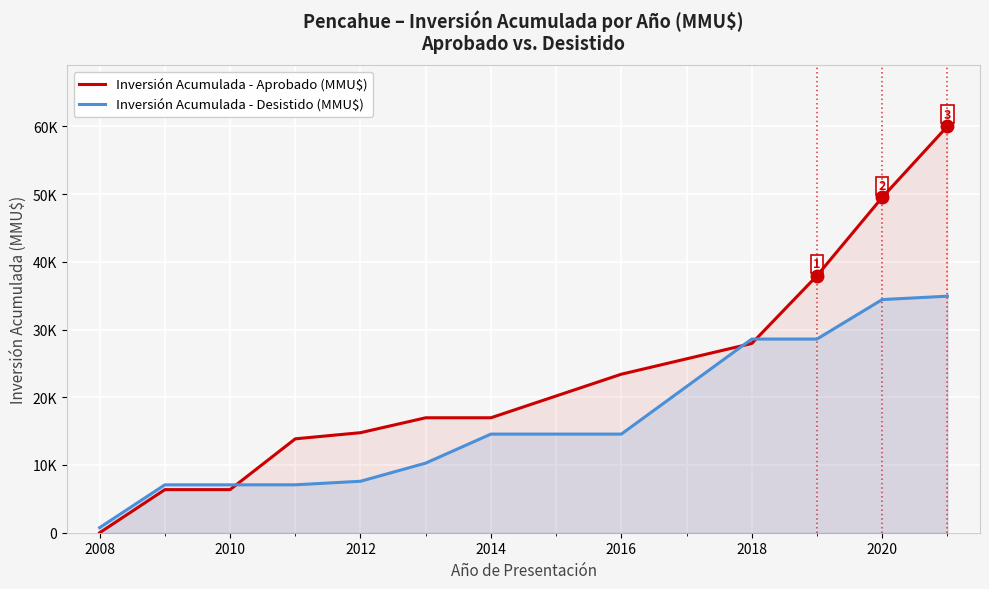

How many data points in Inversión Acumulada - Desistido (MMU$) are less than 14560?

6